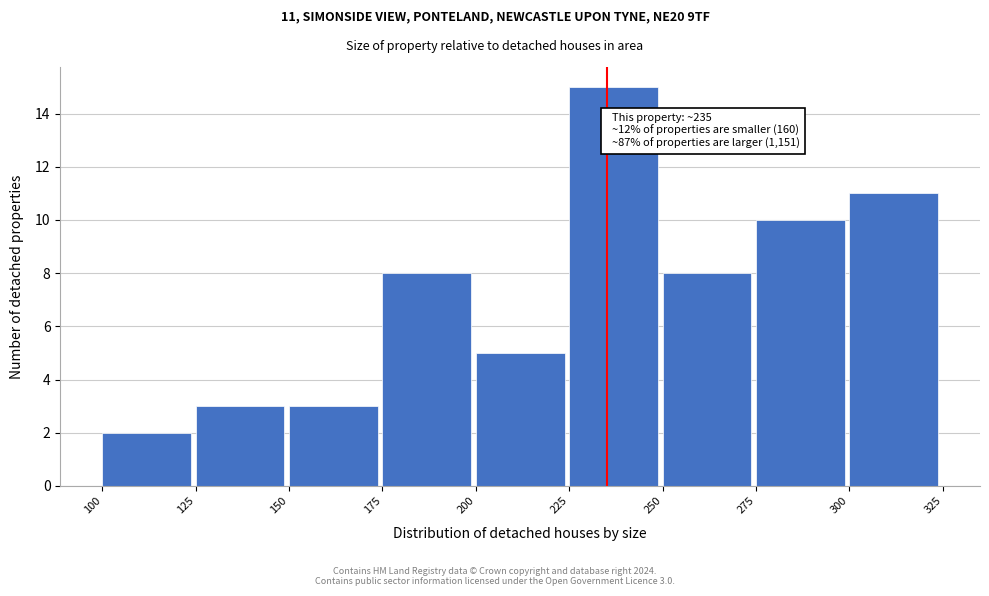

Which range on the x-axis has the tallest bar?

225 to 250